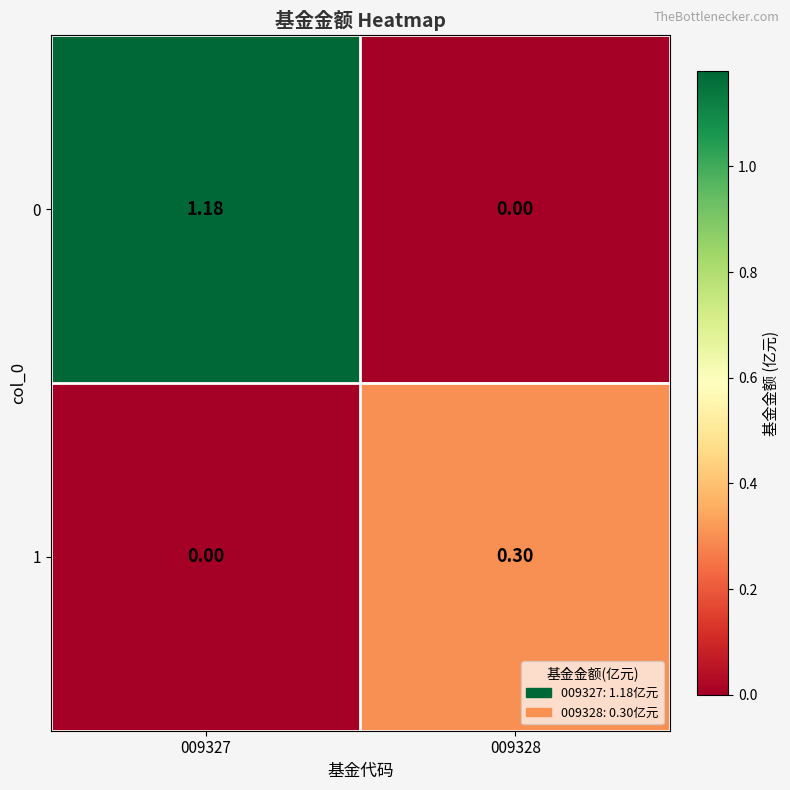

Which series changed the most between 009327 and 009328?

0